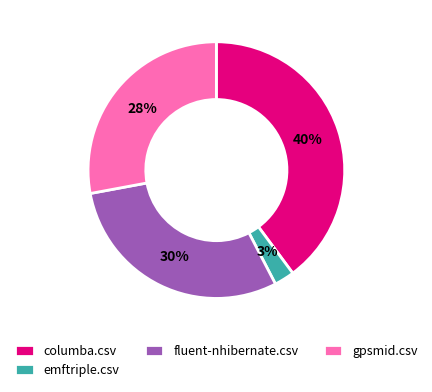

Between emftriple.csv and columba.csv, which is larger?

columba.csv